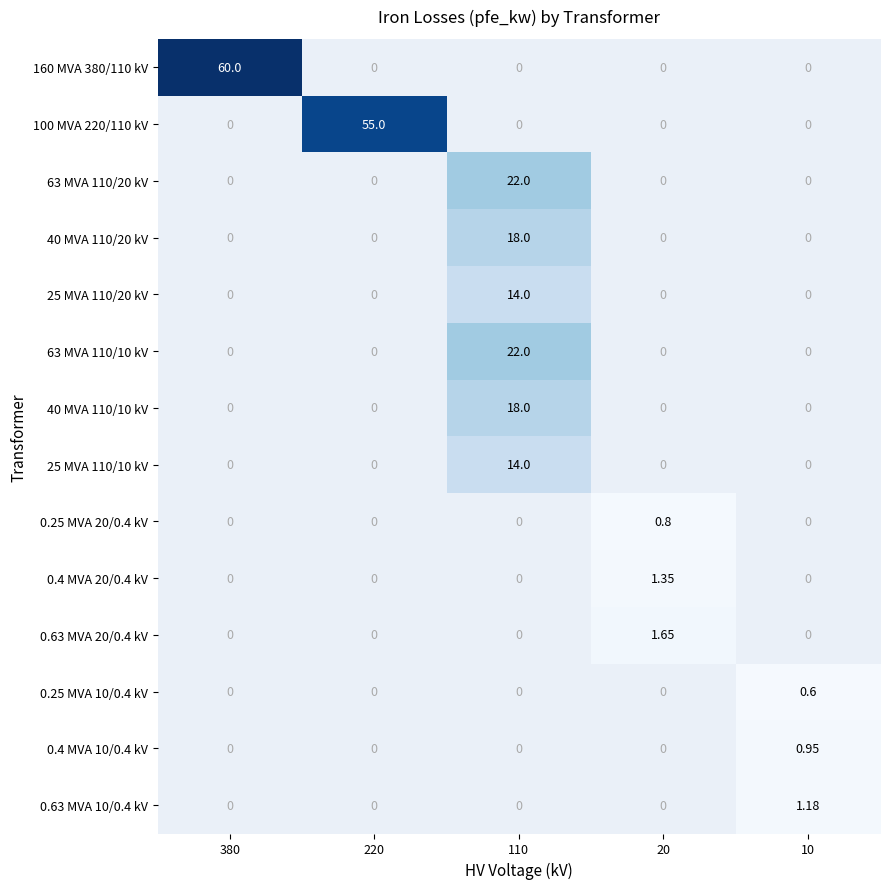

At how many categories does at least one series exceed 53?

2